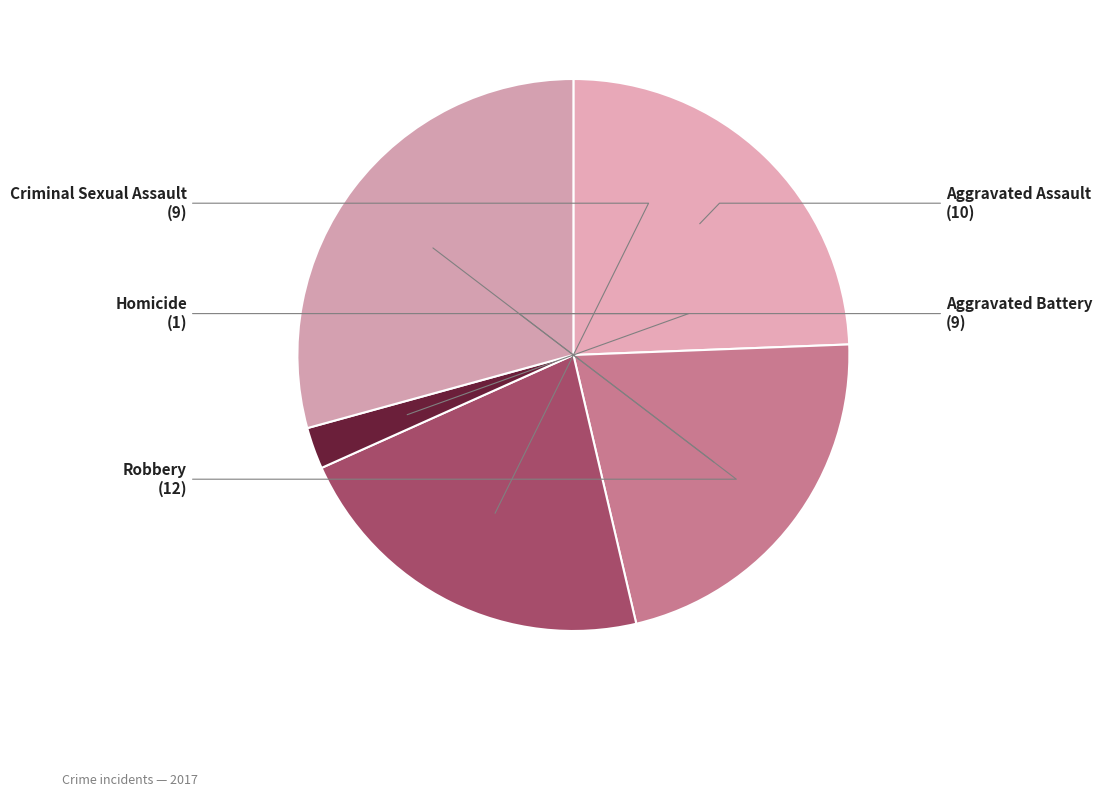

The Criminal Sexual Assault slice represents 36% of the pie. True or false?

False